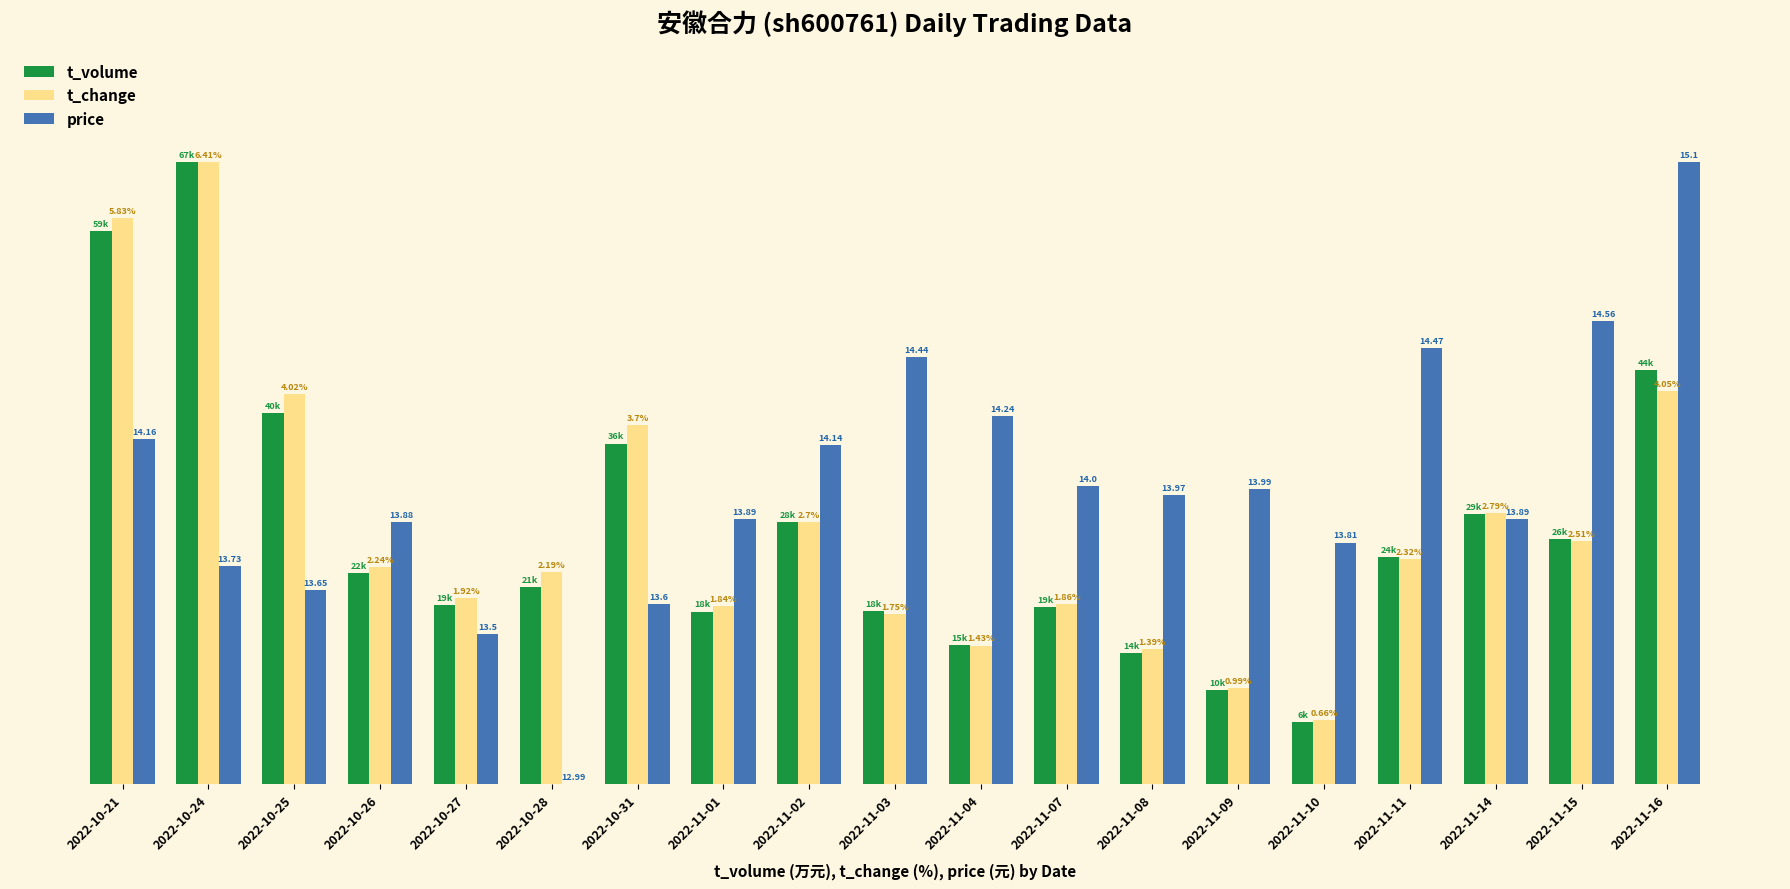

Are the bars horizontal?

No